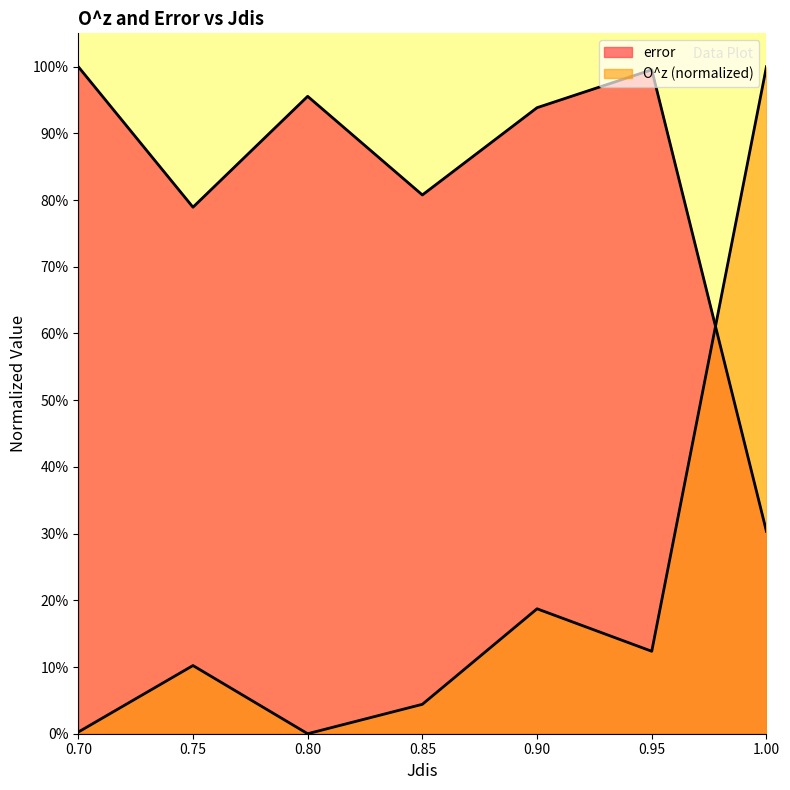

How many values in the O^z series exceed 0?

6